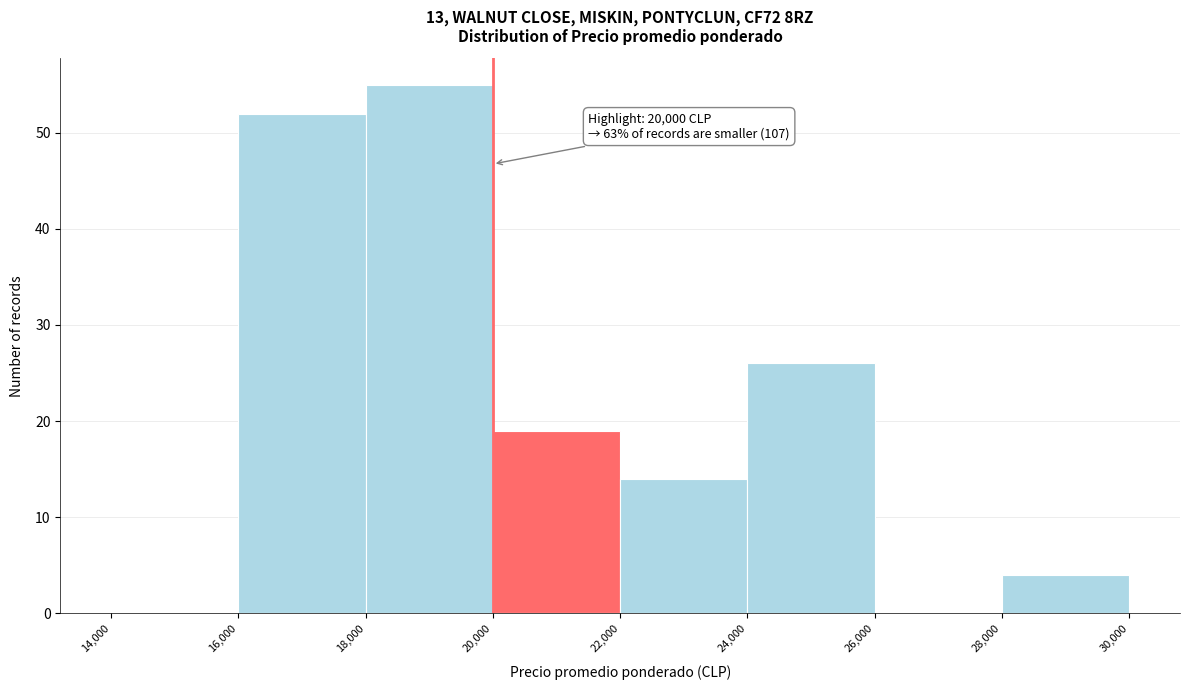

Which range on the x-axis has the tallest bar?

18,000 to 20,000